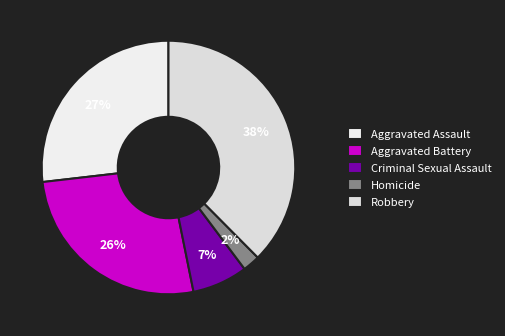

What percentage do Robbery and Aggravated Battery together represent?

63.9%